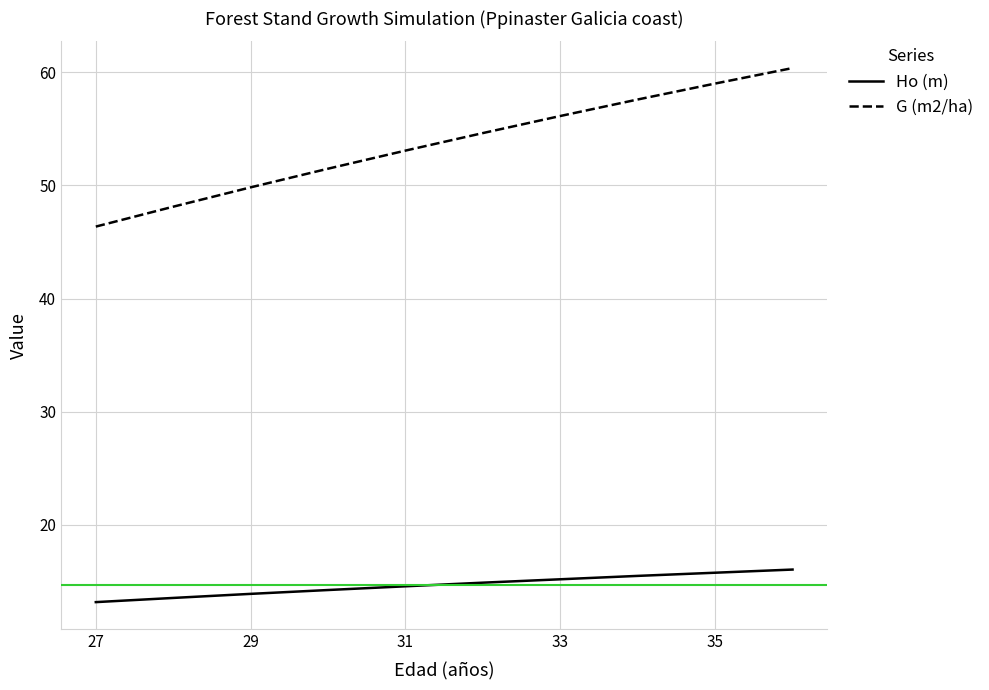

What is the minimum value for G (m2/ha)?

46.4